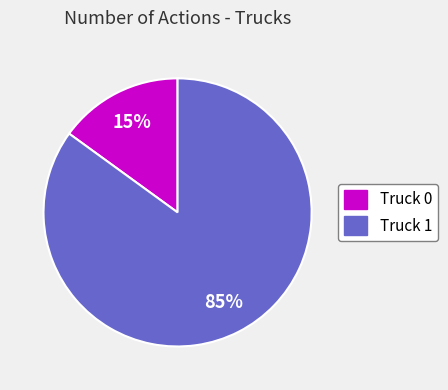

Count the number of slices in the pie.

2